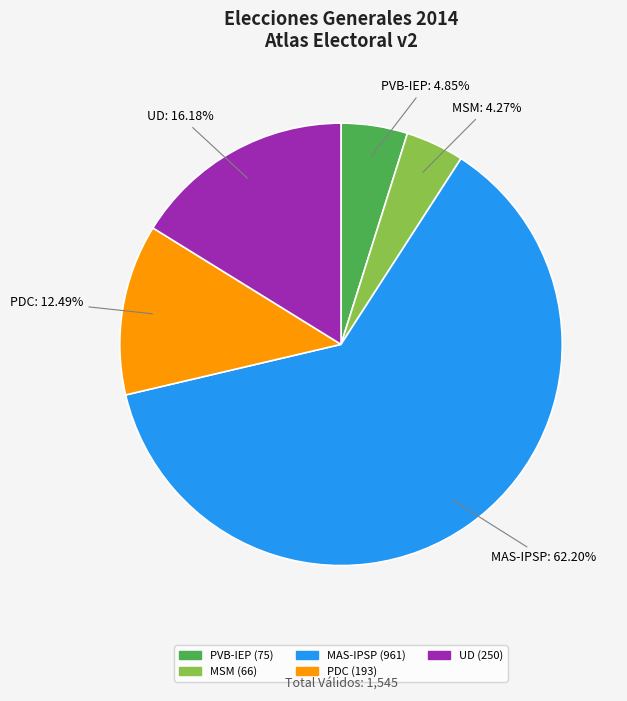

True or false: PVB-IEP accounts for 5% of the total.

True